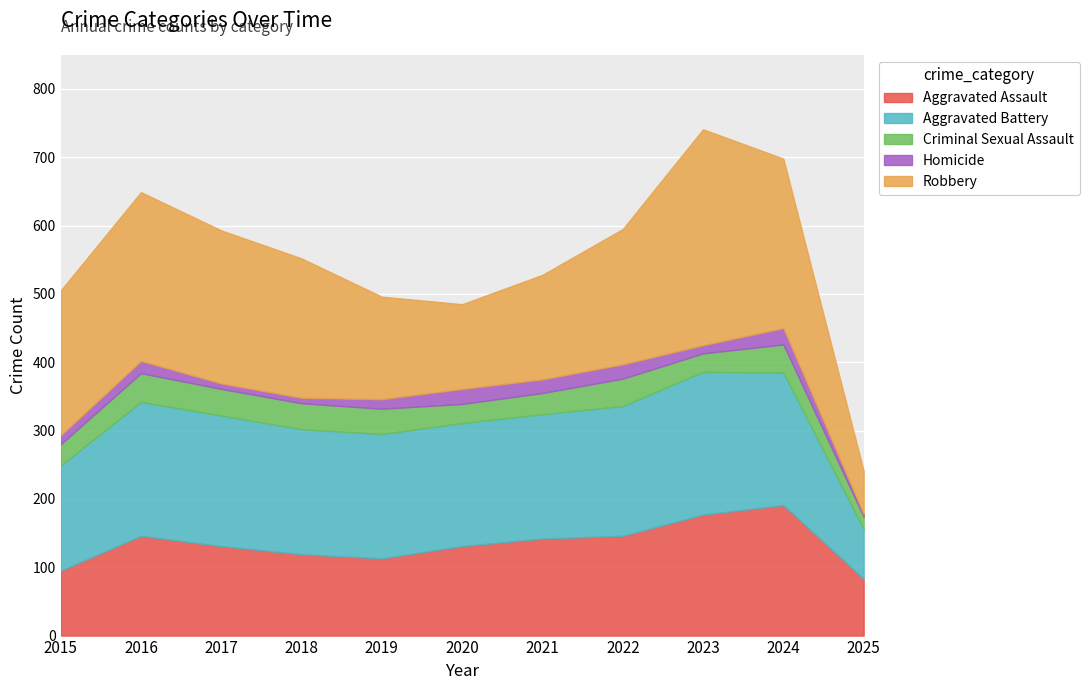

Reading left to right, what are all the values shown in this chart?

Aggravated Assault: 2015=95	2016=146	2017=131	2018=119	2019=113	2020=131	2021=142	2022=146	2023=177	2024=191	2025=83
Aggravated Battery: 2015=154	2016=196	2017=191	2018=183	2019=182	2020=180	2021=182	2022=190	2023=209	2024=194	2025=73
Criminal Sexual Assault: 2015=31	2016=42	2017=39	2018=38	2019=37	2020=28	2021=31	2022=40	2023=27	2024=41	2025=18
Homicide: 2015=13	2016=18	2017=8	2018=8	2019=14	2020=22	2021=20	2022=21	2023=12	2024=24	2025=4
Robbery: 2015=212	2016=247	2017=224	2018=204	2019=150	2020=124	2021=153	2022=198	2023=316	2024=248	2025=63